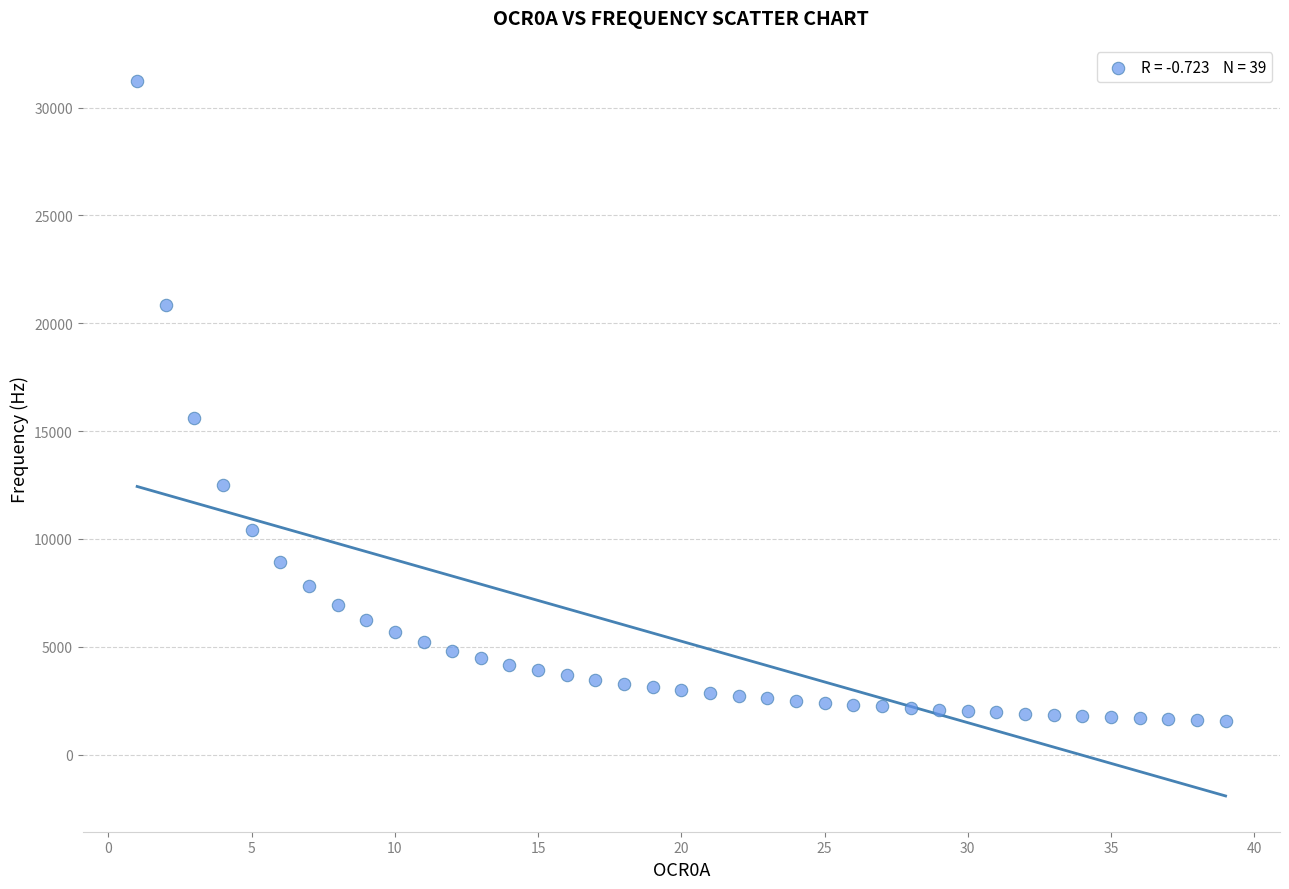

What is the range of Y values (max minus min)?

29687.5